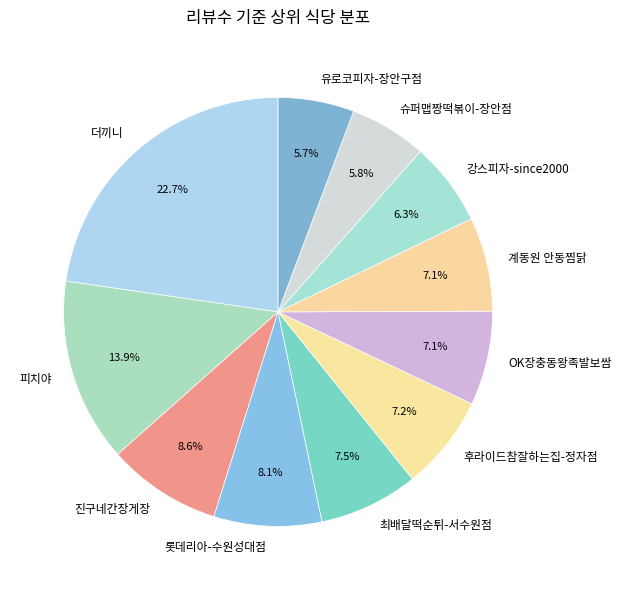

To the nearest percent, what portion does 유로코피자-장안구점 represent?

6%